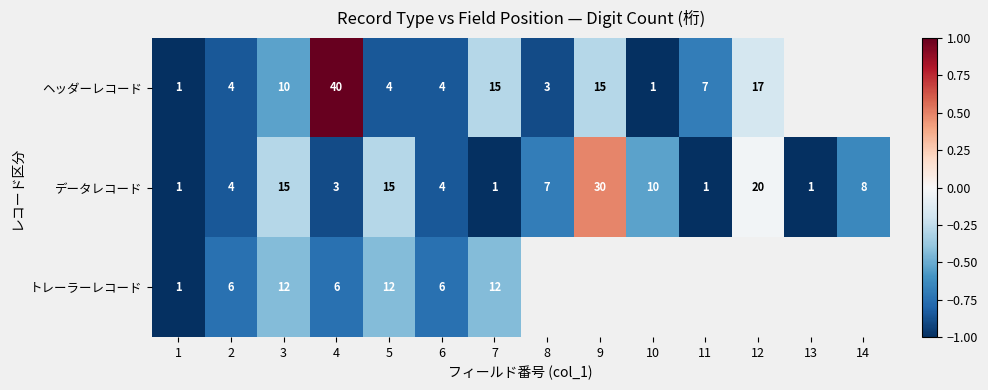

True or false: データレコード has a value of 48 at 9.

False